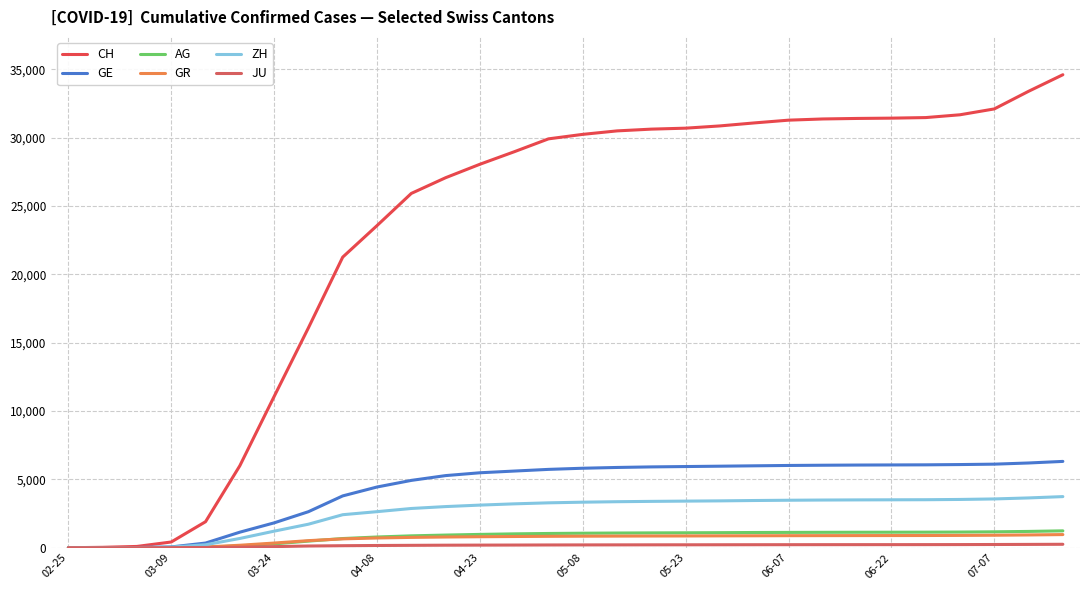

What is the average value of the GR series?

661